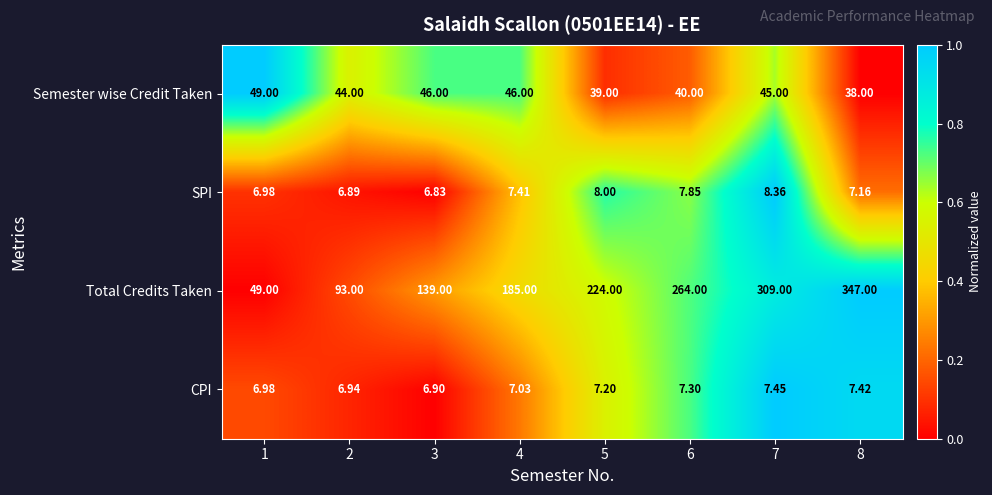

Count the number of categories in the chart.

8